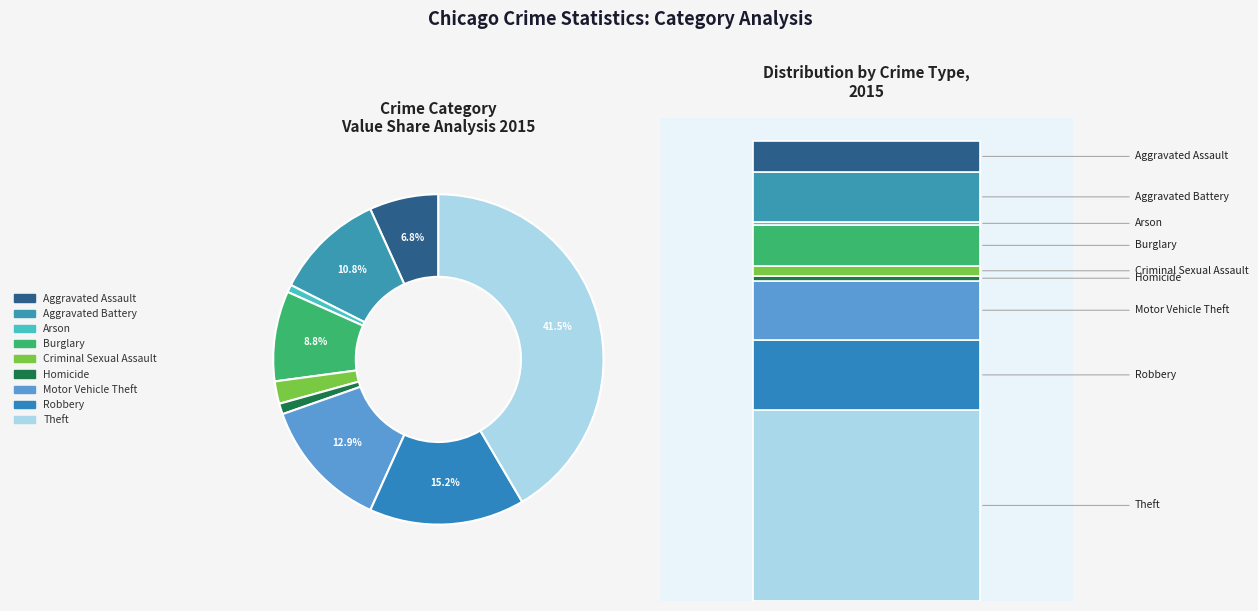

Rank the categories by value from highest to lowest.

Theft, Robbery, Motor Vehicle Theft, Aggravated Battery, Burglary, Aggravated Assault, Criminal Sexual Assault, Homicide, Arson